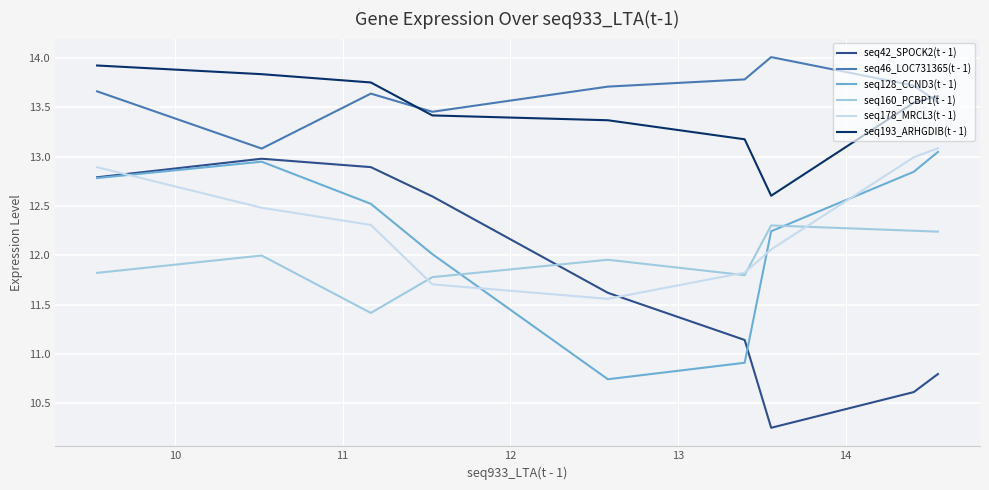

True or false: seq193_ARHGDIB(t - 1) and seq42_SPOCK2(t - 1) intersect in this chart.

False